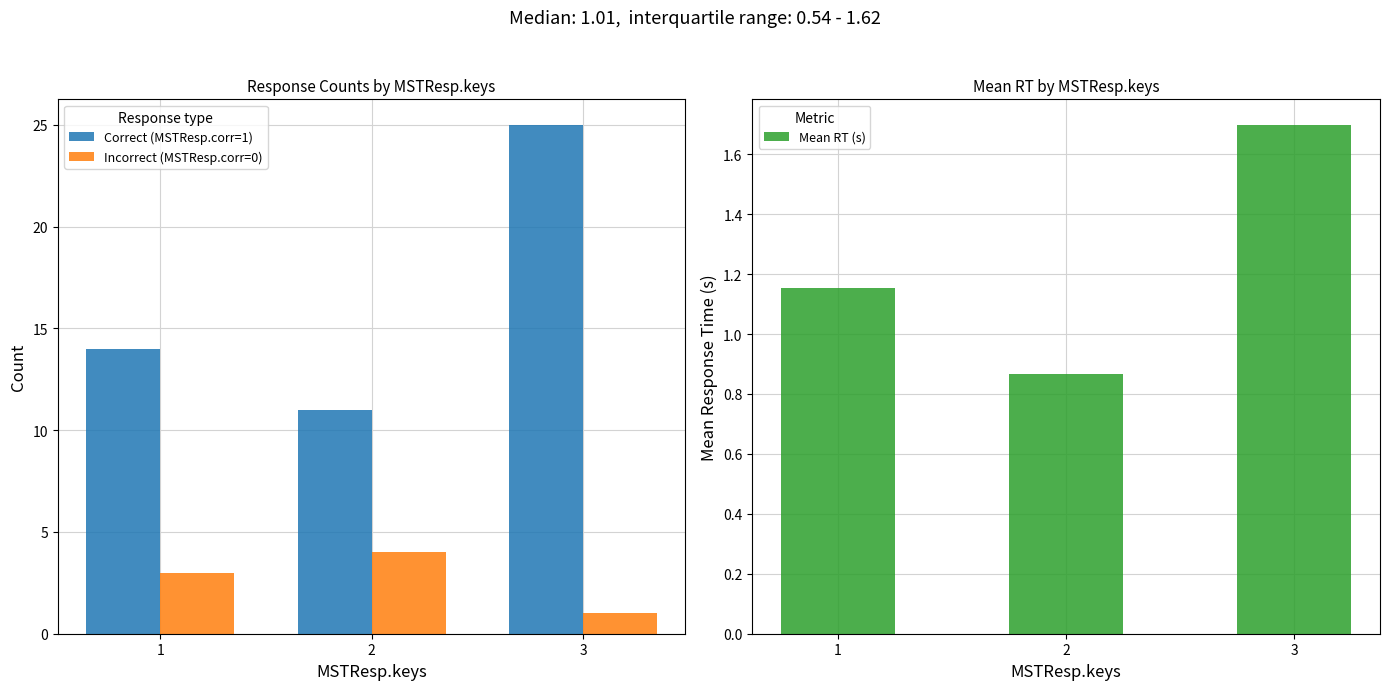

Which series changed the most between 1 and 3?

Correct (MSTResp.corr=1)